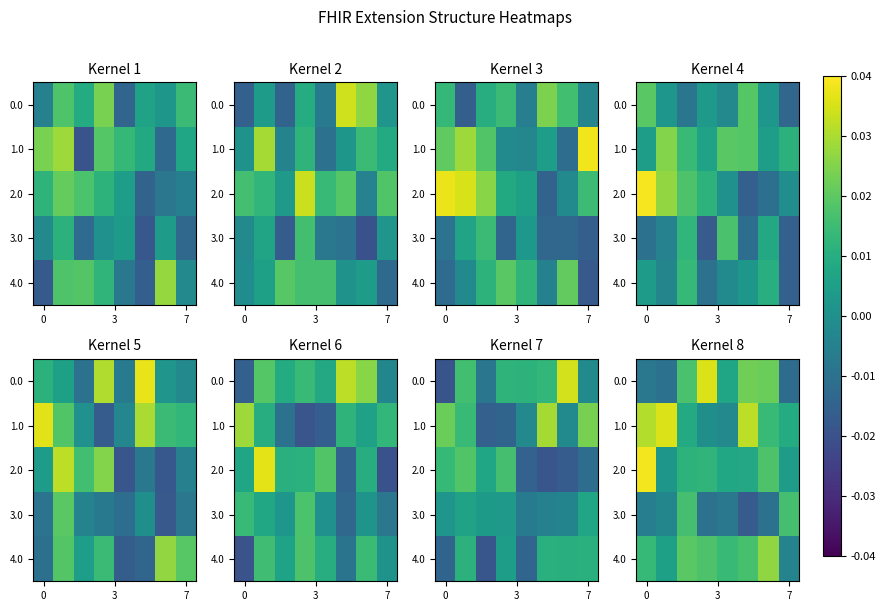

Which category has the lowest value in the 0.0 series?

7